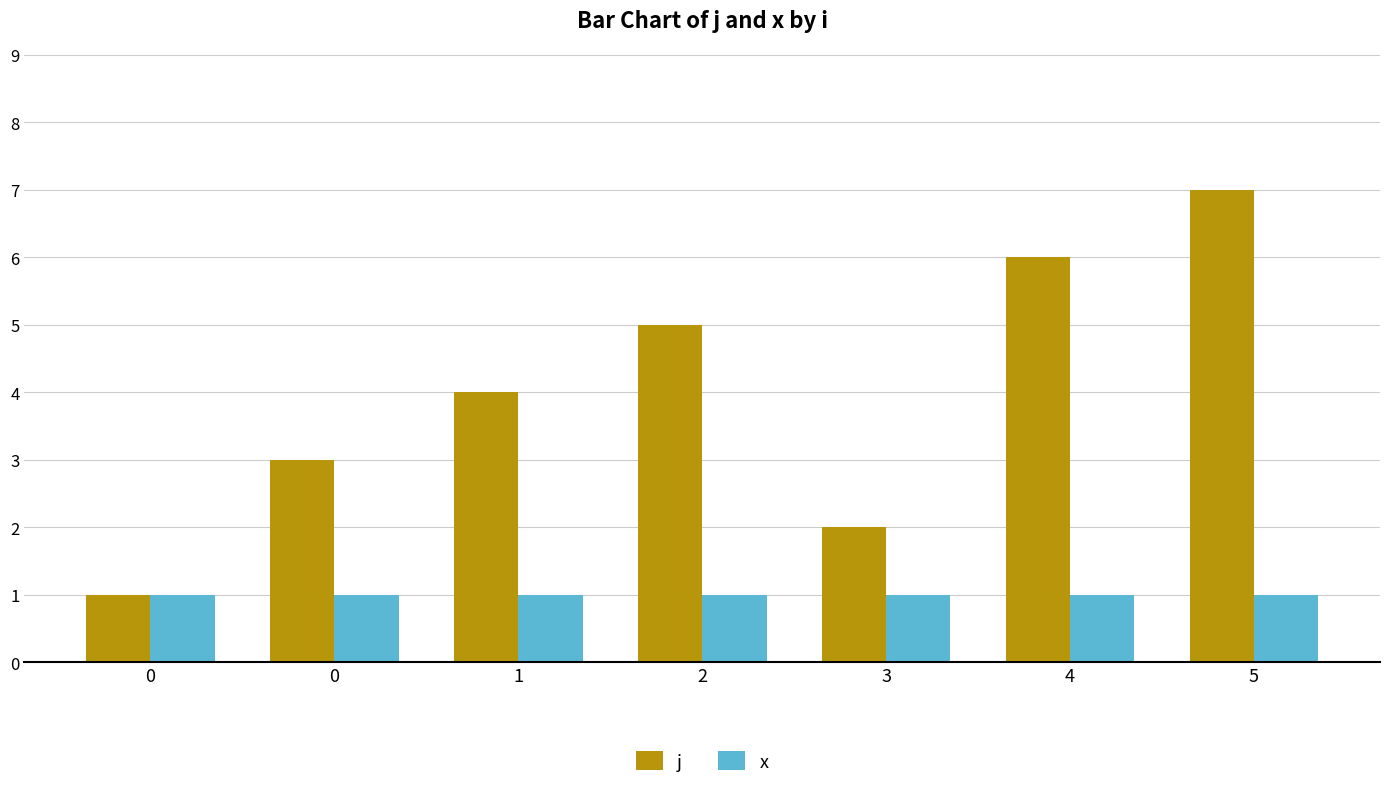

How many categories are shown in the chart?

7